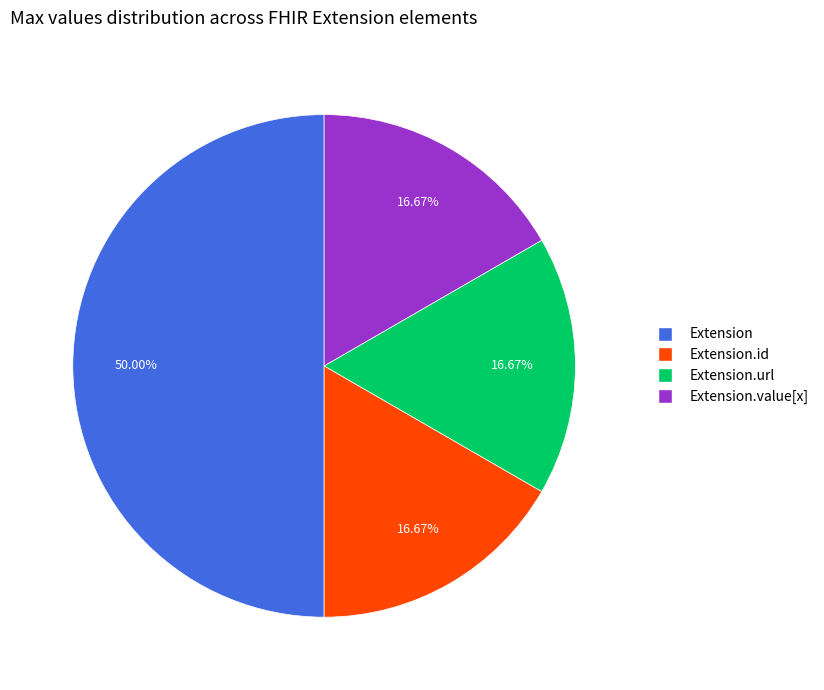

To the nearest percent, what is the difference between the largest and smallest slice percentages?

33%